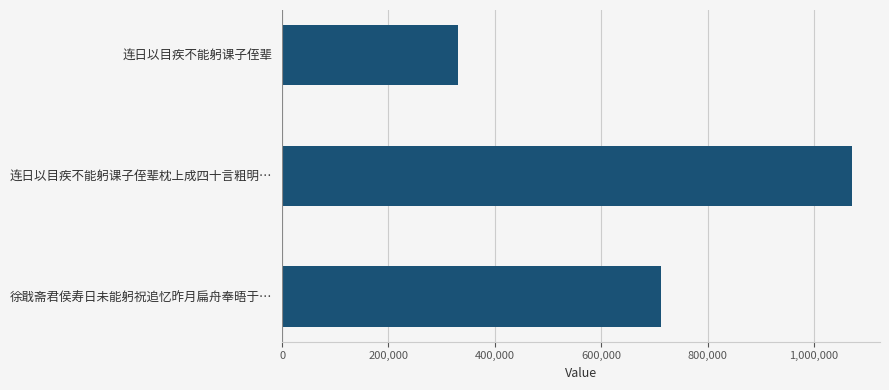

How many data points are less than 713016?

1